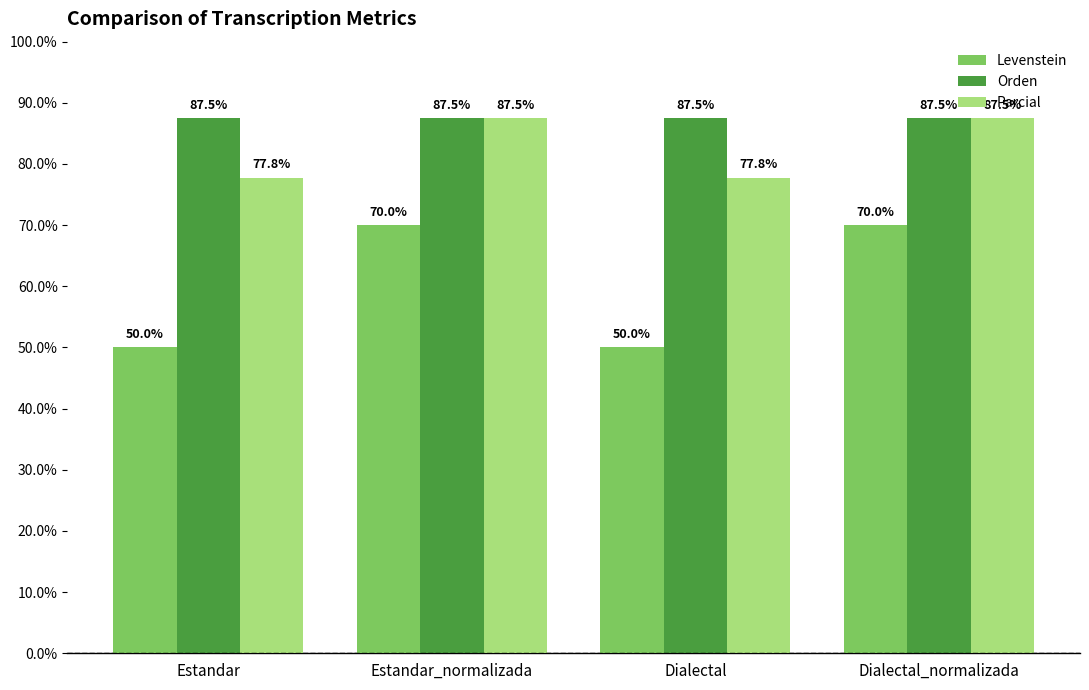

What is the total value across all series at Estandar?

215.3